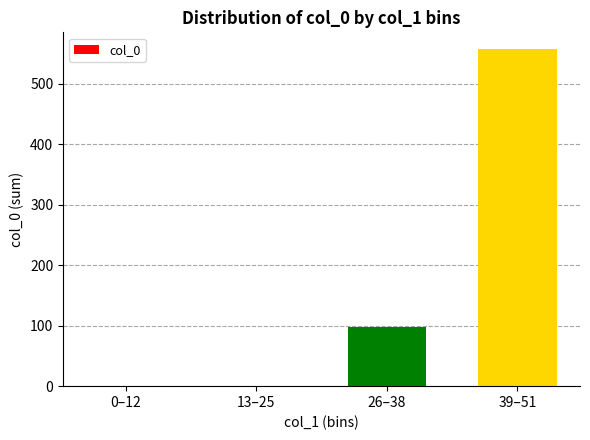

What is the sum of the values at 13–25 and 39–51?

557